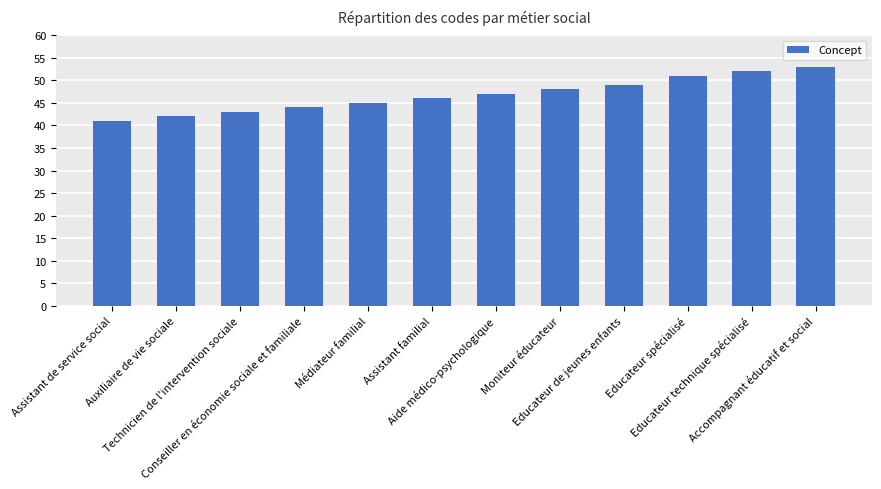

What is the ratio of the value at Technicien de l'intervention sociale to the value at Assistant familial?

0.9